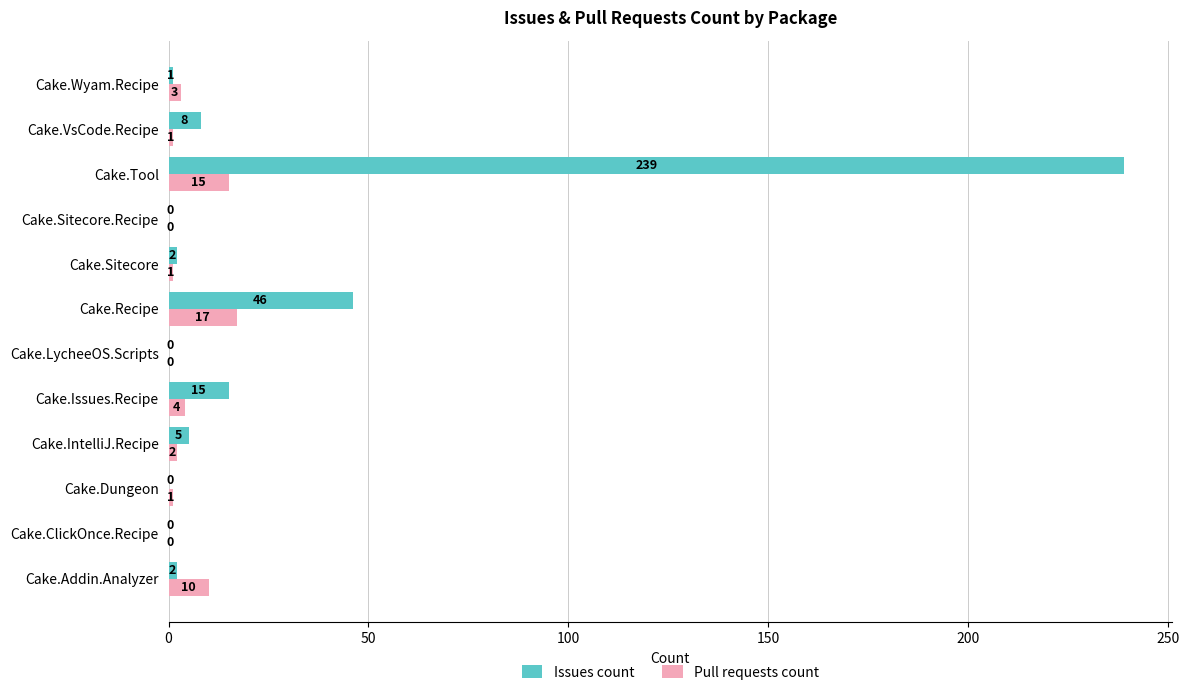

What is the maximum value for Issues count?

239